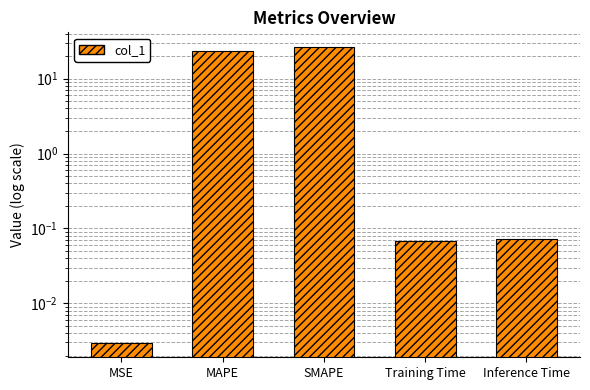

Rank the categories by value from lowest to highest.

MSE, Training Time, Inference Time, MAPE, SMAPE